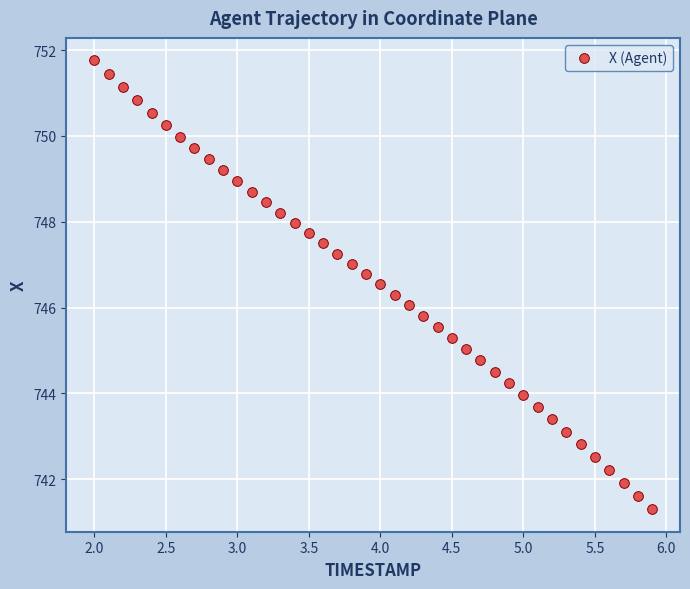

What is the range of X values (max minus min)?

3.9